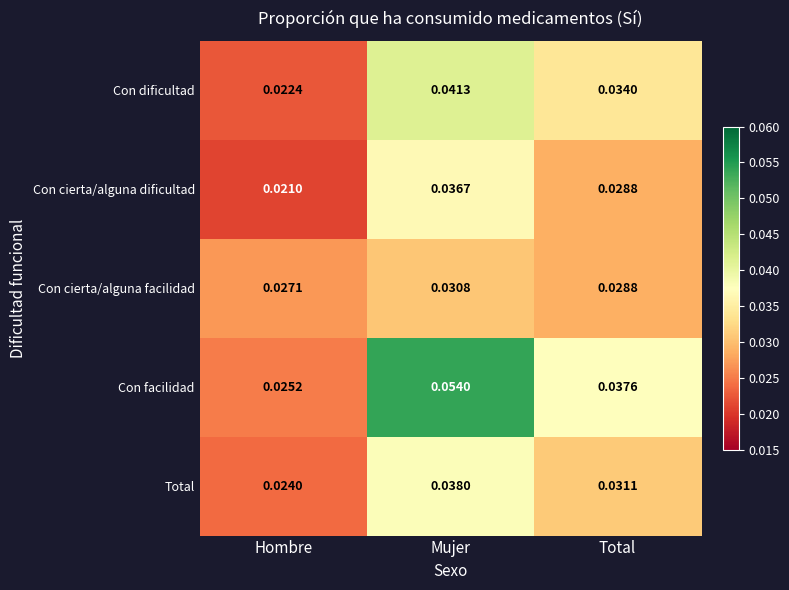

Where is Con dificultad nearest to the value 0?

Hombre